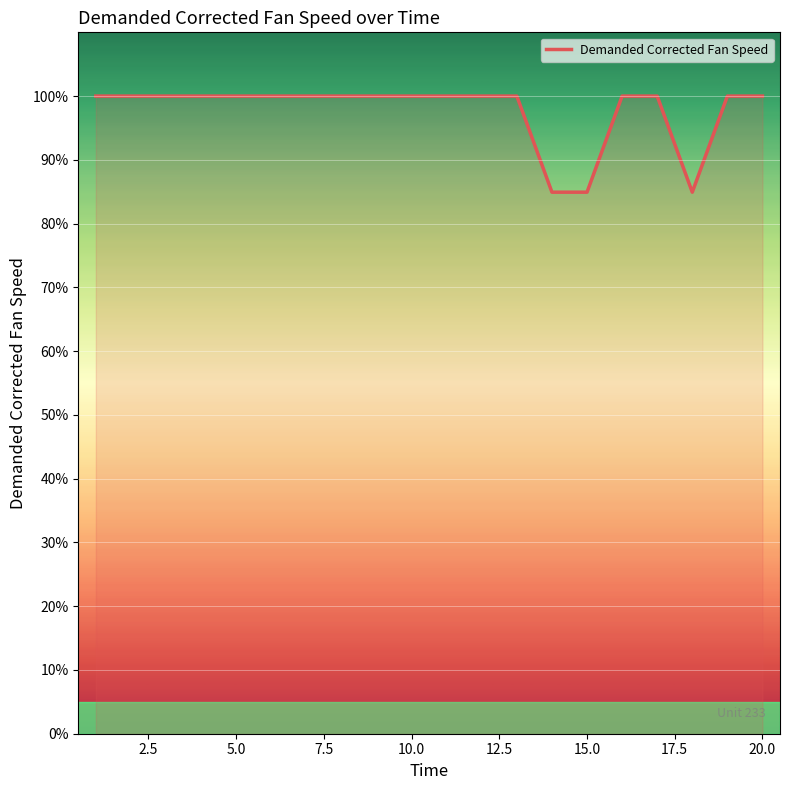

What is the smallest value displayed?

84.9